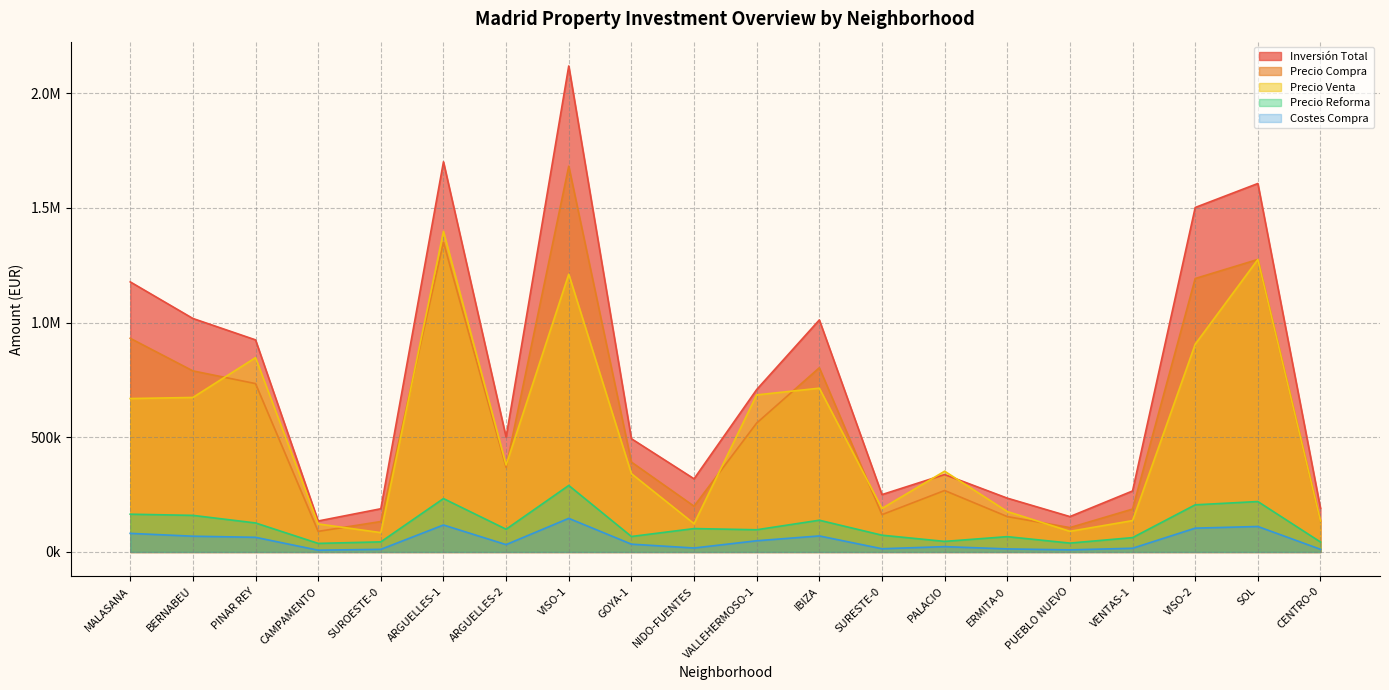

The precio_compra series shows 69439.3 at CENTRO-0. True or false?

False